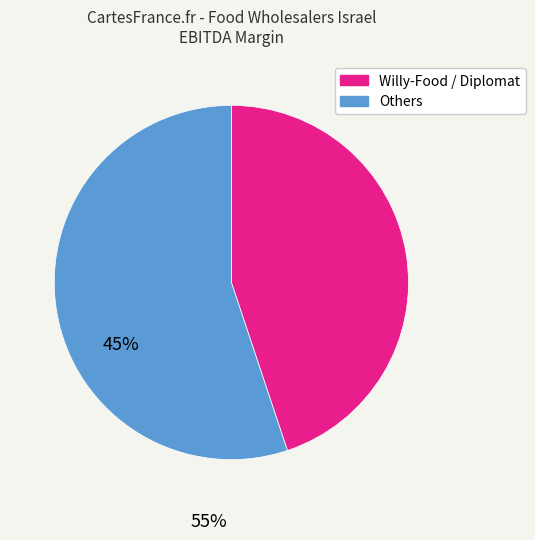

Is there any slice that represents more than half of the pie?

Yes